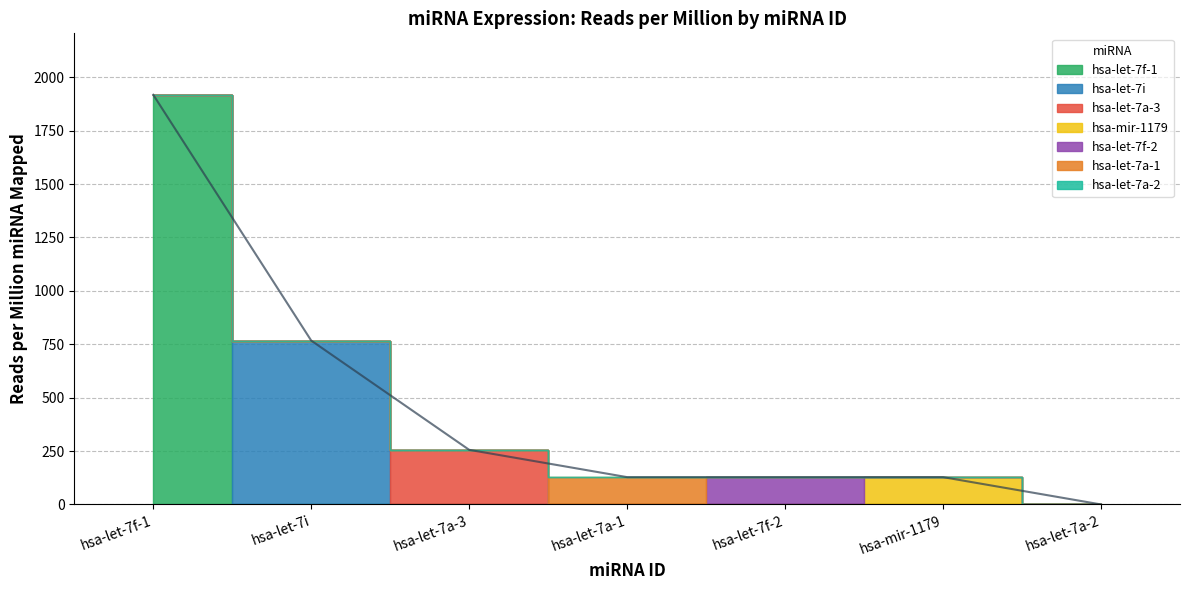

What is the label of the 2nd point from the right?

hsa-mir-1179